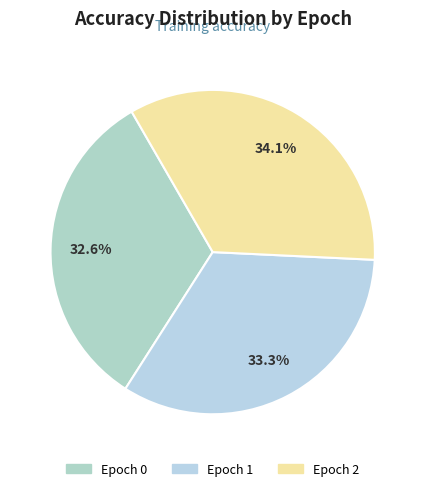

To the nearest percent, what portion does Epoch 0 represent?

33%